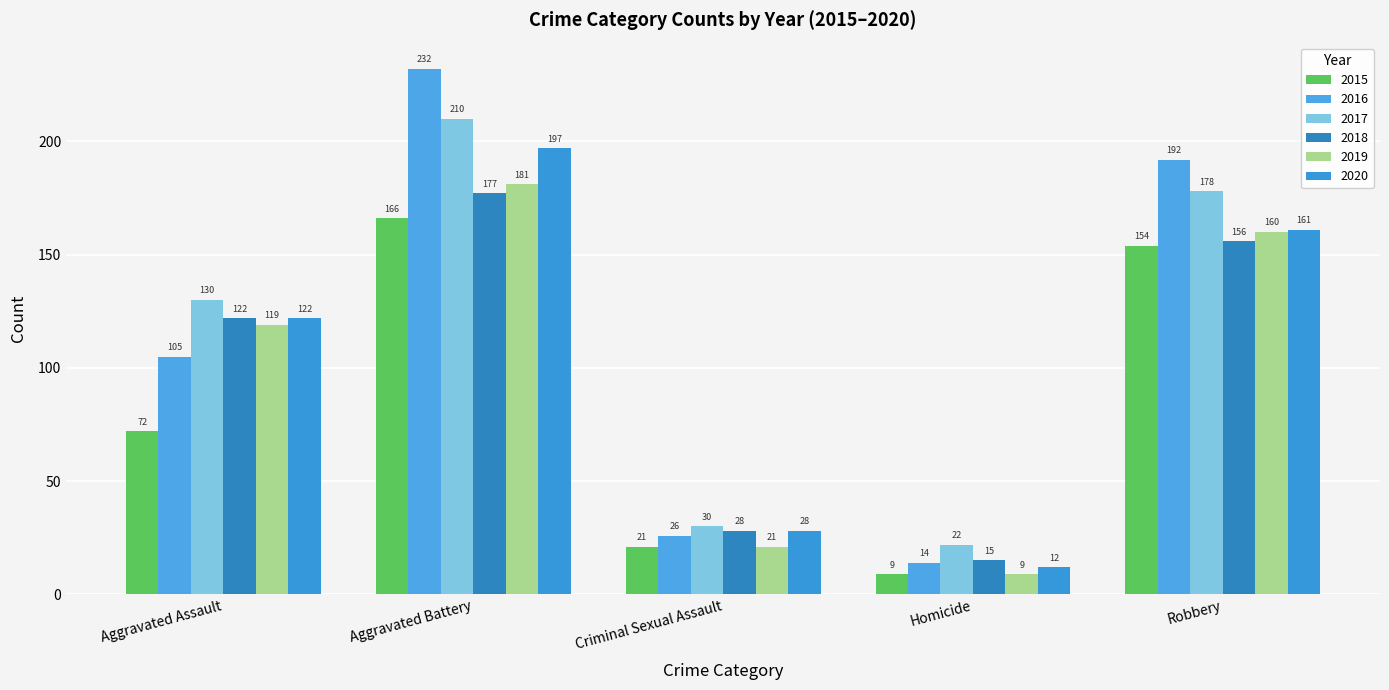

At which label is 2017 closest to 116?

Aggravated Assault